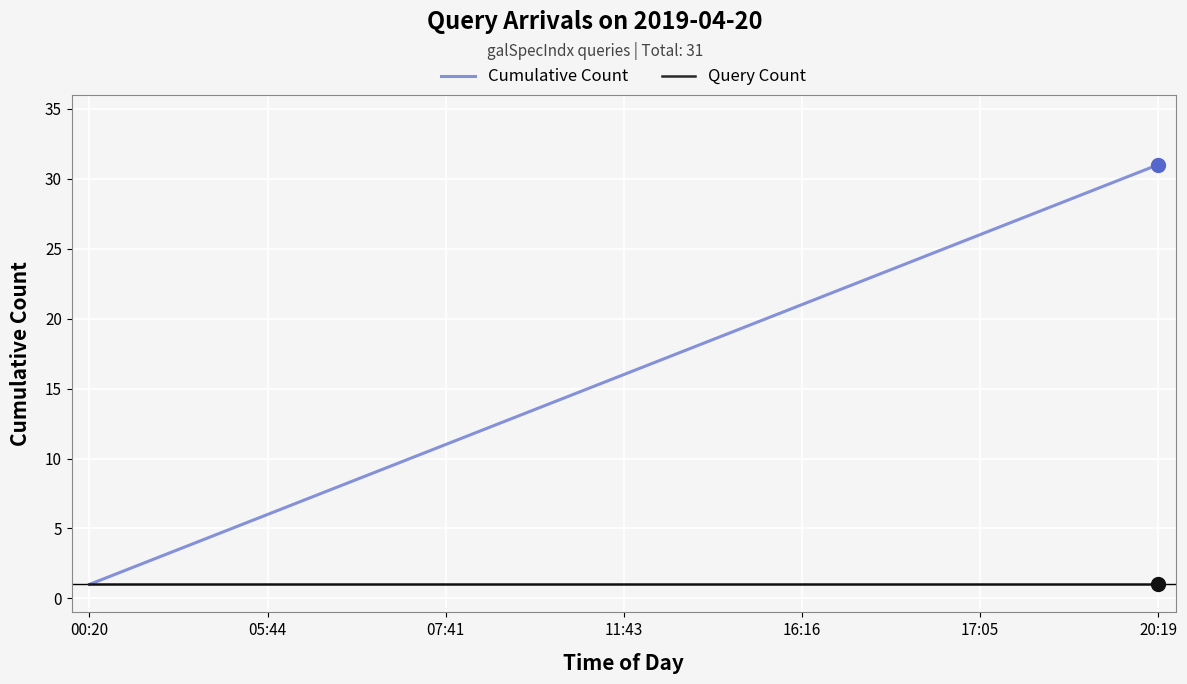

Which series has the largest total across all categories?

Cumulative Count